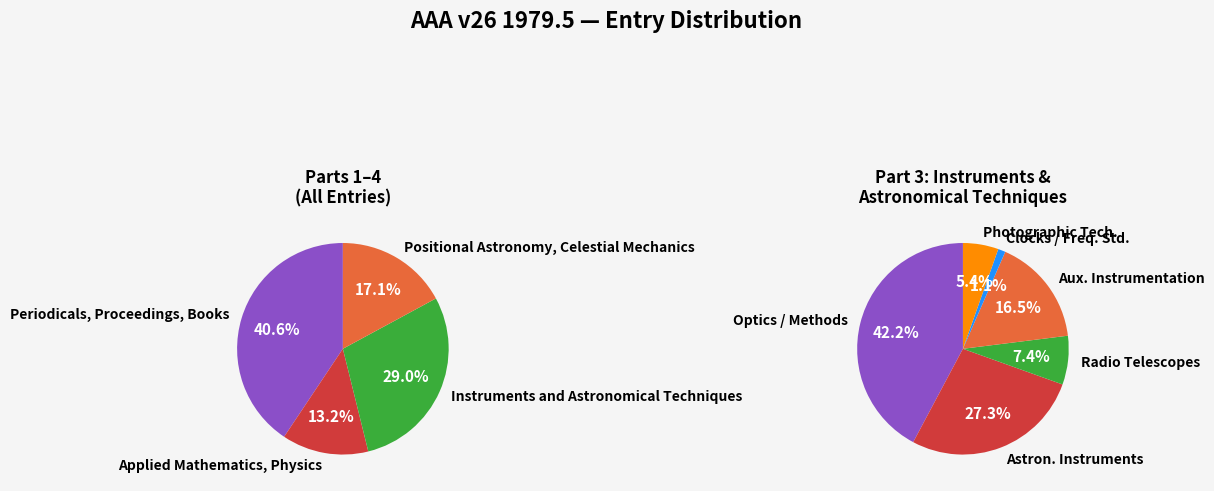

Which category has the smallest portion of the pie?

Applied Mathematics, Physics